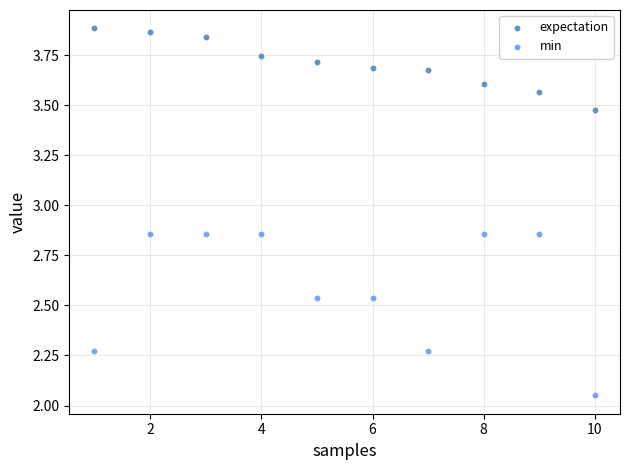

Which series has the largest Y range (max minus min)?

min